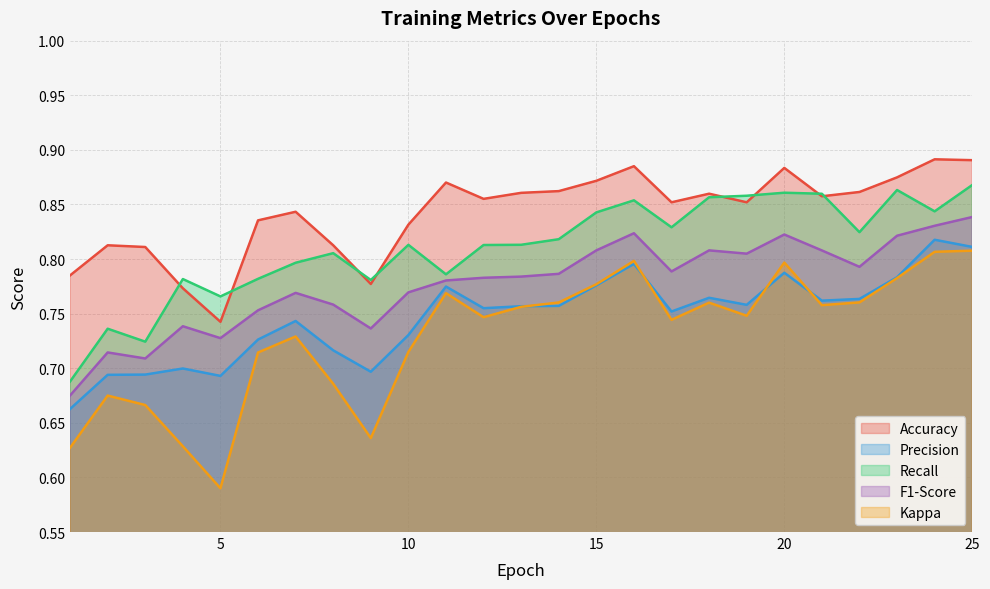

What is the value of the Accuracy point at the 16th from the left?

0.9